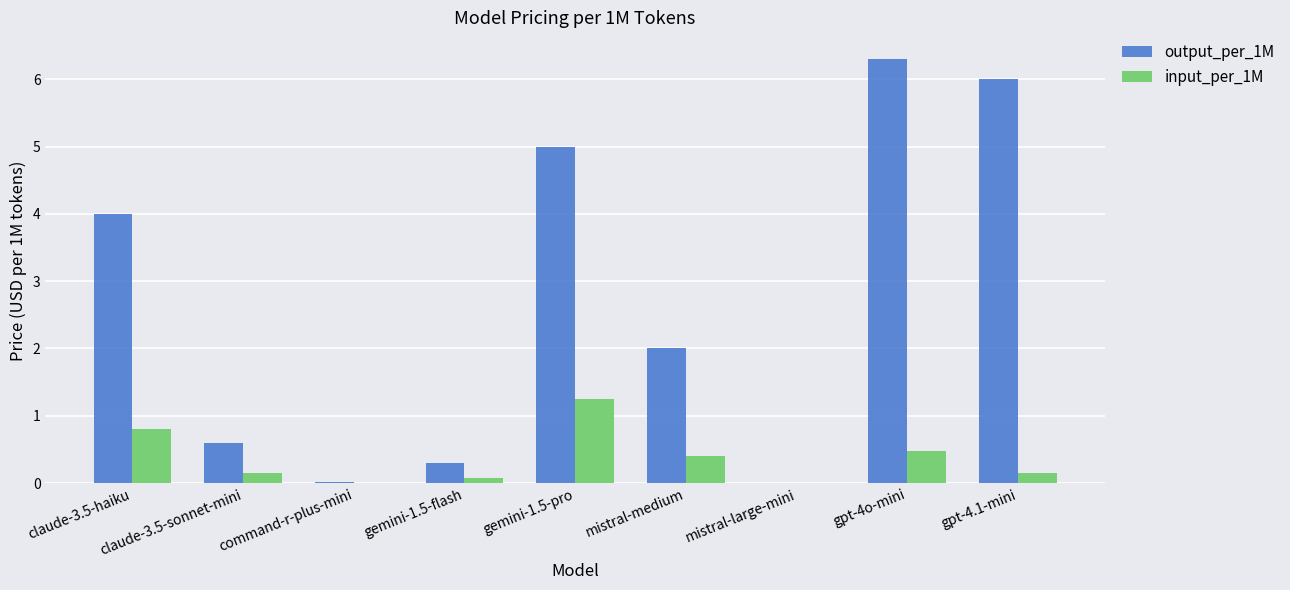

At which label does output_per_1M reach its peak?

gpt-4o-mini